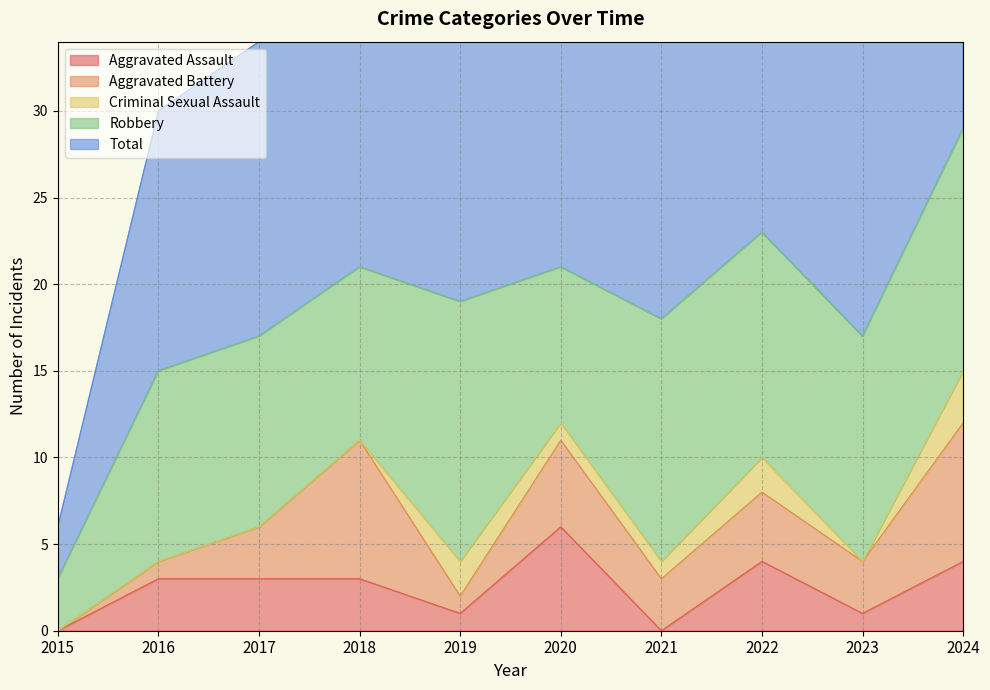

True or false: Robbery has a value of 24 at 2021.

False